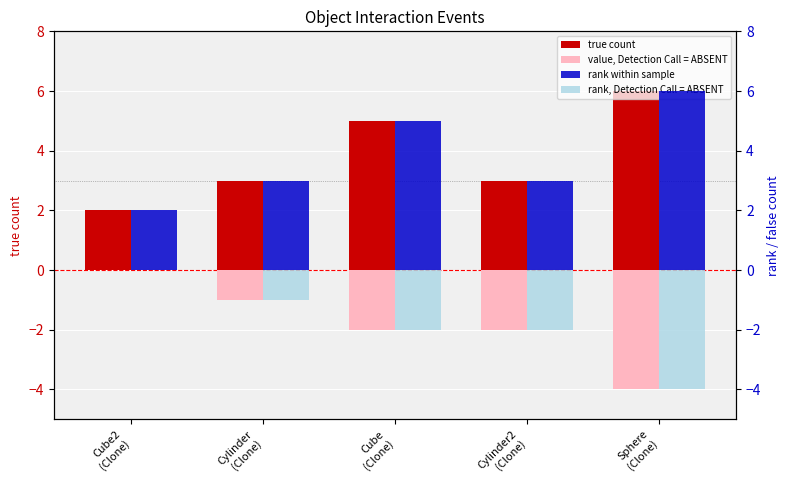

What is the value of the rank within sample bar at the 2nd from the left?

3